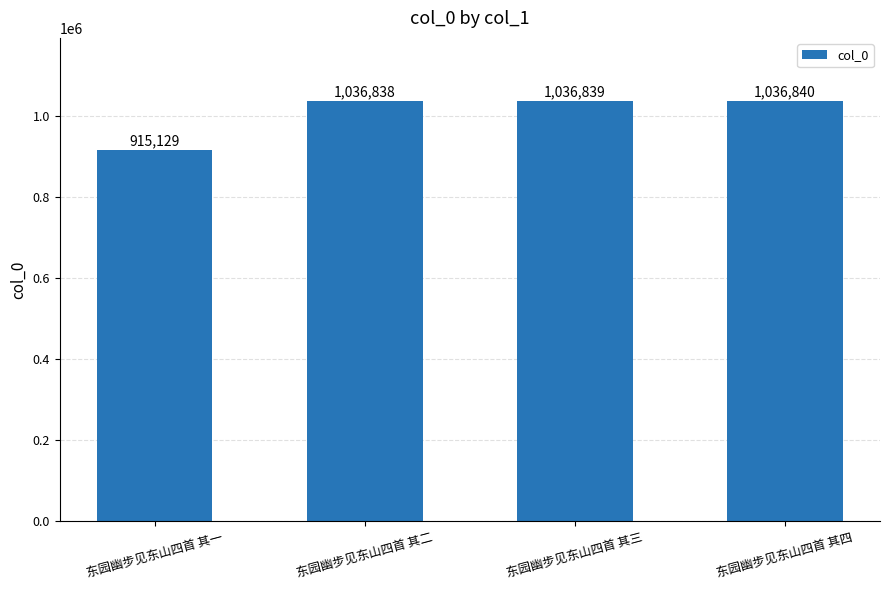

Rank the categories by value from lowest to highest.

东园幽步见东山四首 其一, 东园幽步见东山四首 其二, 东园幽步见东山四首 其三, 东园幽步见东山四首 其四